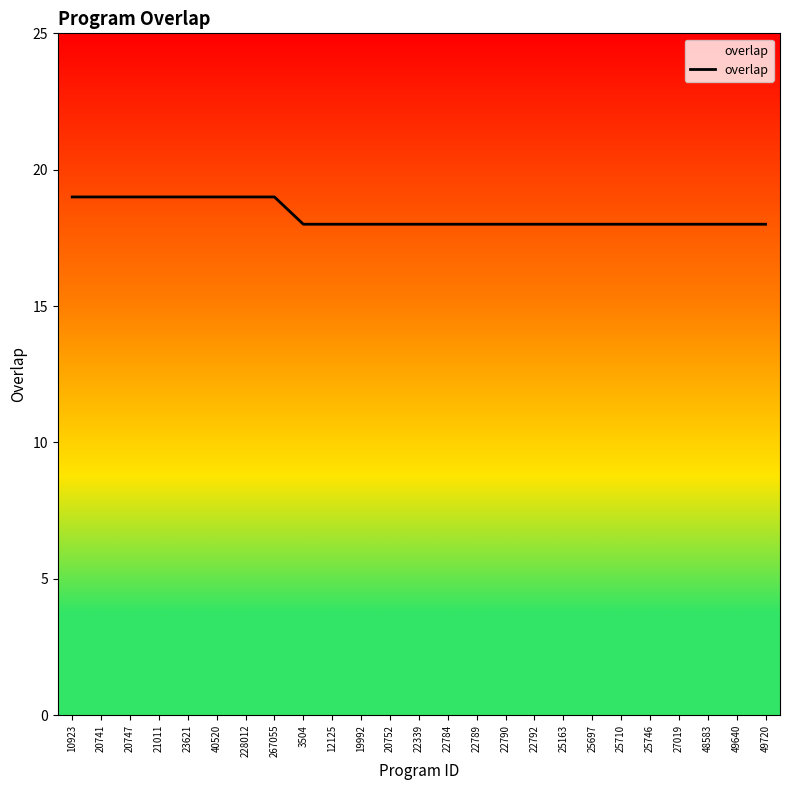

The chart shows a value of 18 at 25710. True or false?

True